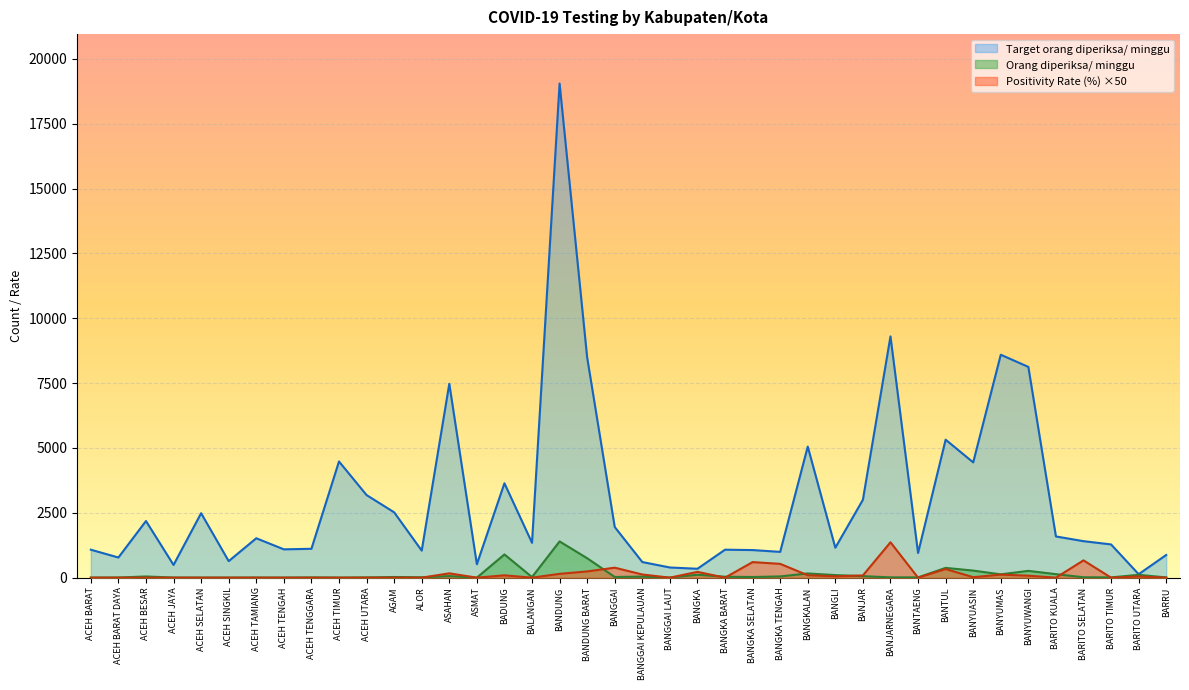

Rank the categories by Target orang diperiksa/ minggu value from lowest to highest.

BARITO UTARA, BANGKA, BANGGAI LAUT, ACEH JAYA, ASMAT, BANGGAI KEPULAUAN, ACEH SINGKIL, ACEH BARAT DAYA, BARRU, BANTAENG, BANGKA TENGAH, ALOR, BANGKA SELATAN, ACEH BARAT, BANGKA BARAT, ACEH TENGAH, ACEH TENGGARA, BANGLI, BARITO TIMUR, BALANGAN, BARITO SELATAN, ACEH TAMIANG, BARITO KUALA, BANGGAI, ACEH BESAR, ACEH SELATAN, AGAM, BANJAR, ACEH UTARA, BADUNG, BANYUASIN, ACEH TIMUR, BANGKALAN, BANTUL, ASAHAN, BANYUWANGI, BANDUNG BARAT, BANYUMAS, BANJARNEGARA, BANDUNG